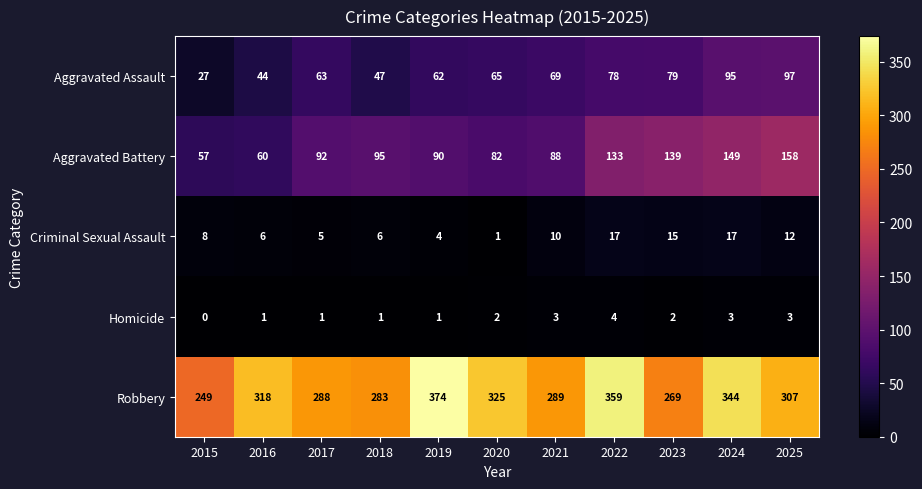

Which series has the widest spread of values?

Robbery